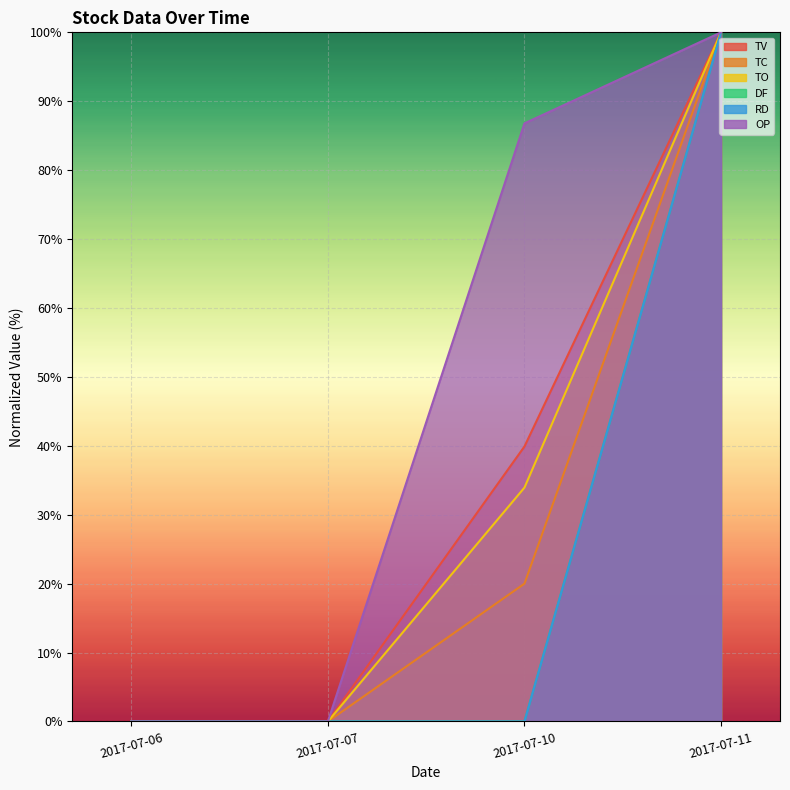

What is the difference between the maximum and minimum values in the OP series?

100.0